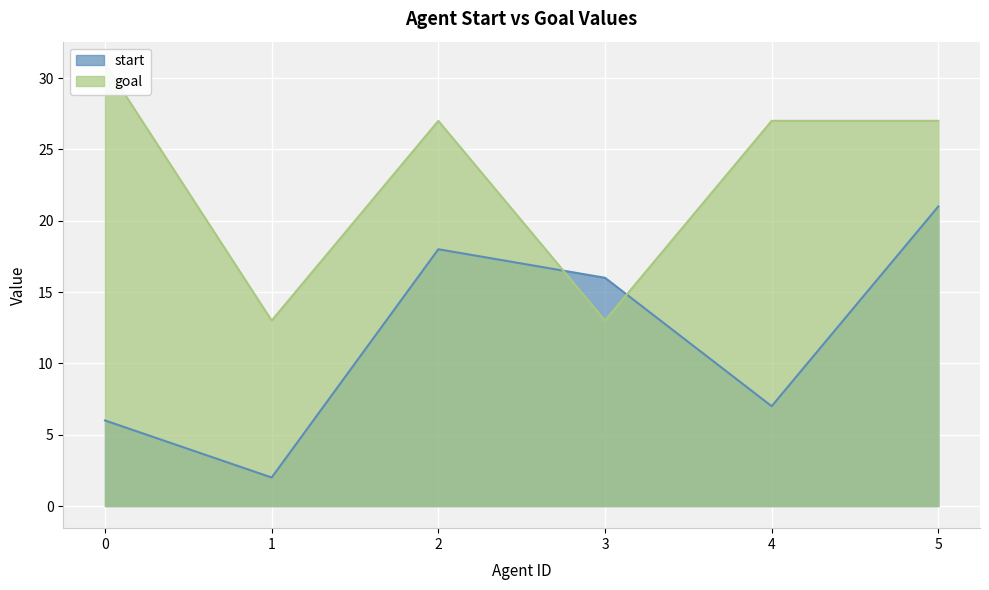

Is it true that start equals 18 at 2?

True